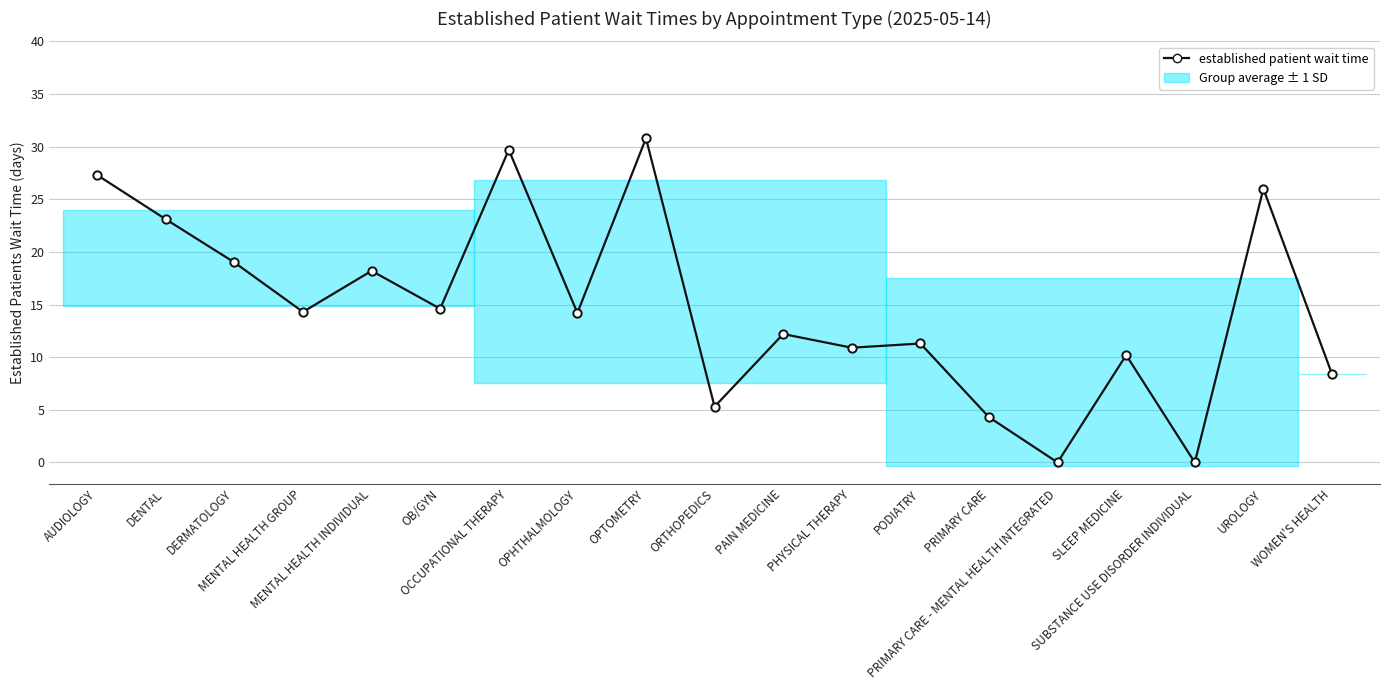

Does the chart have visible grid lines?

Yes